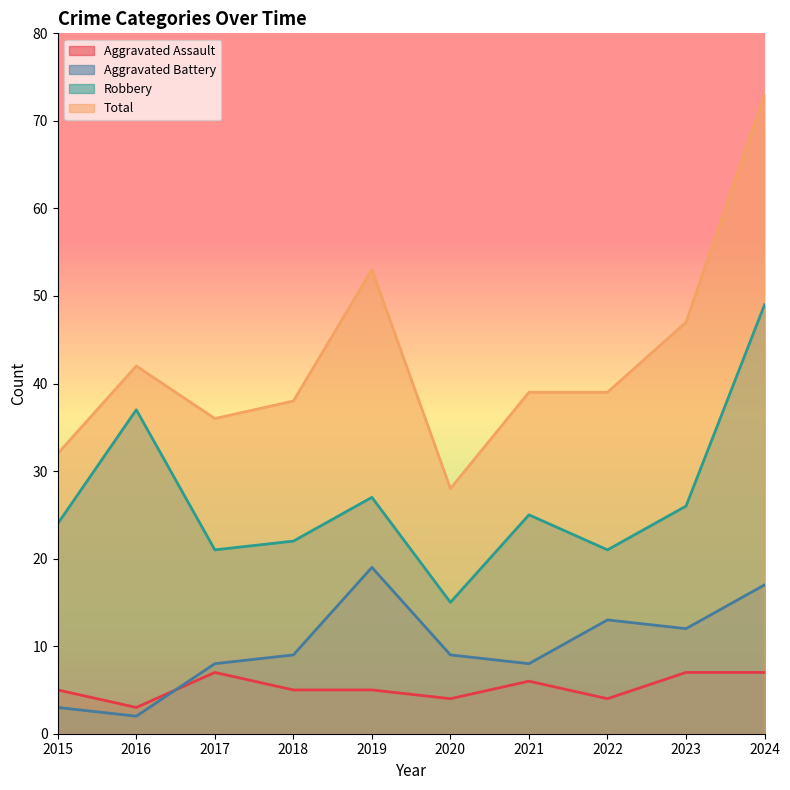

What is the value of the Robbery point at the 6th from the left?

15